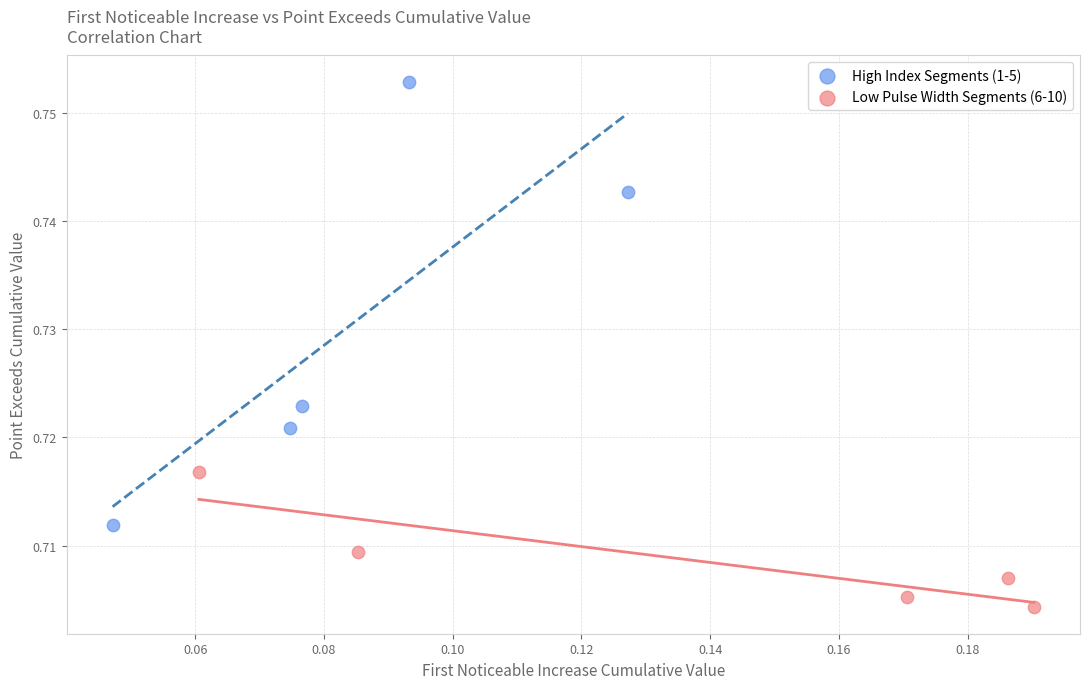

What are all the series names shown in the legend?

High Index Segments (1-5), Low Pulse Width Segments (6-10)